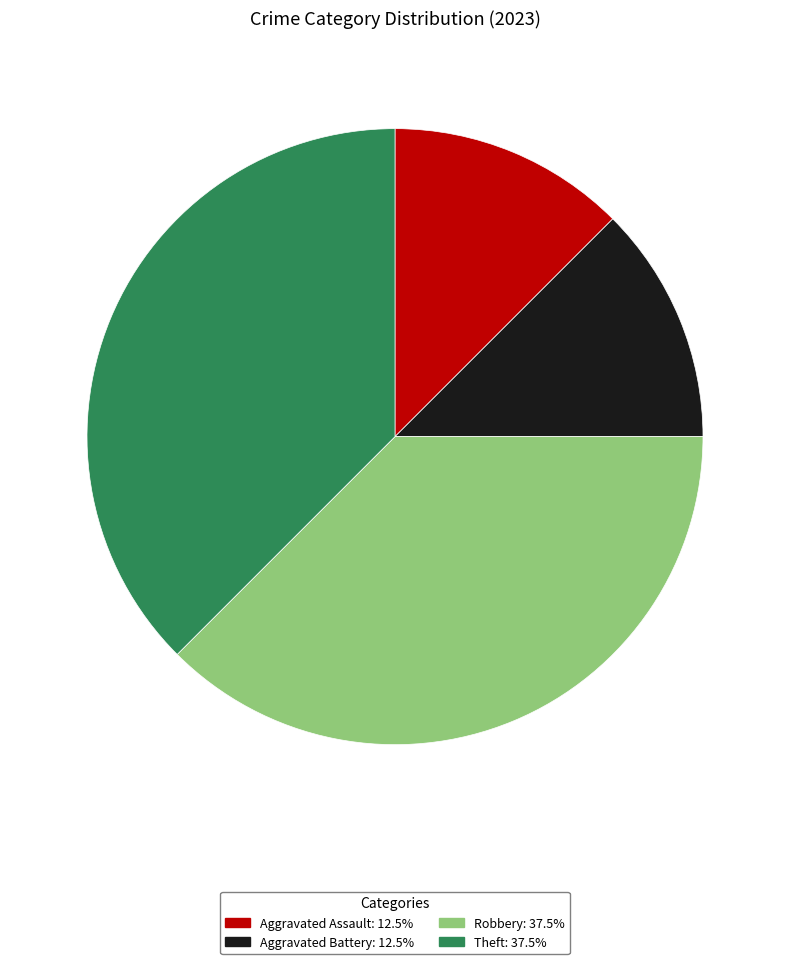

True or false: Theft accounts for 38% of the total.

True